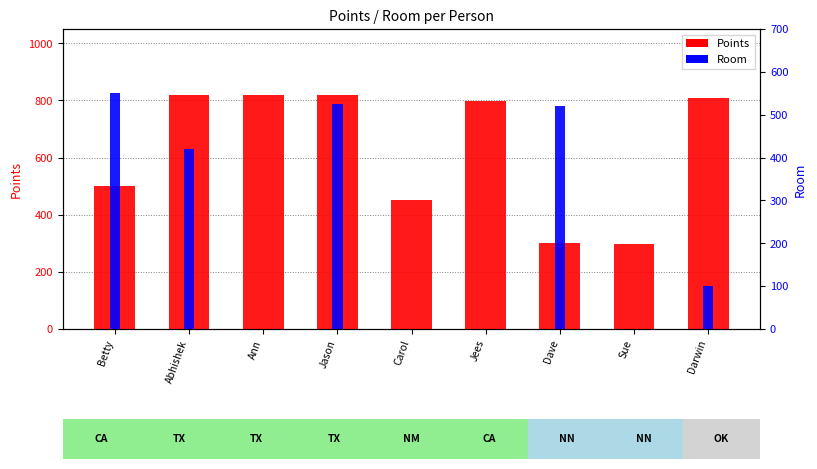

How many groups of bars are there?

9